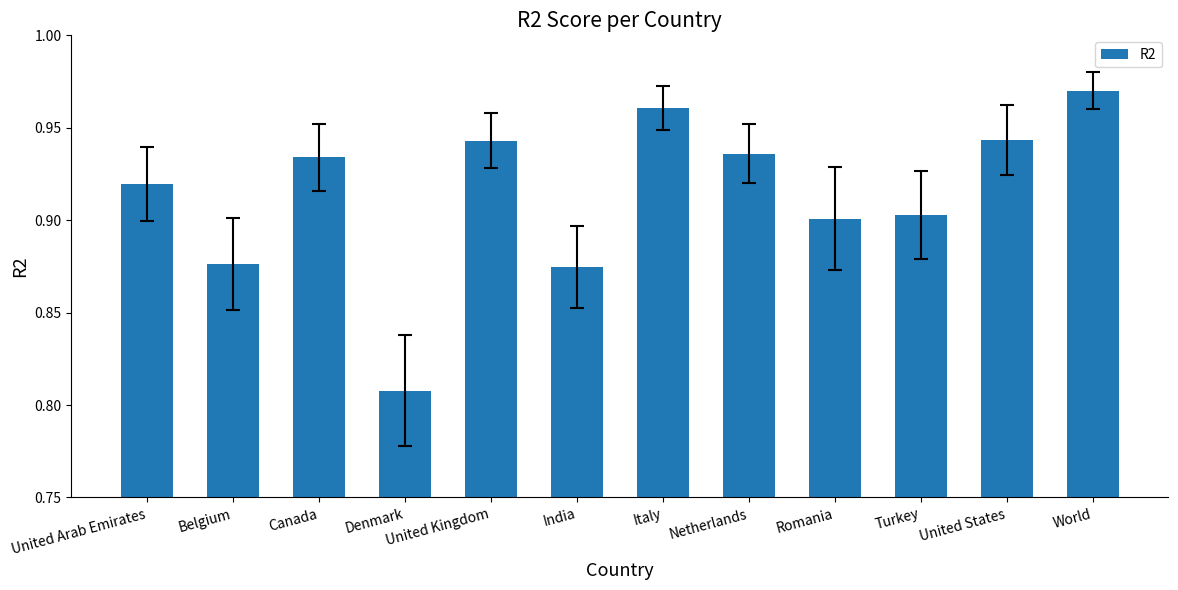

True or false: the data shows 0.3 at Turkey.

False